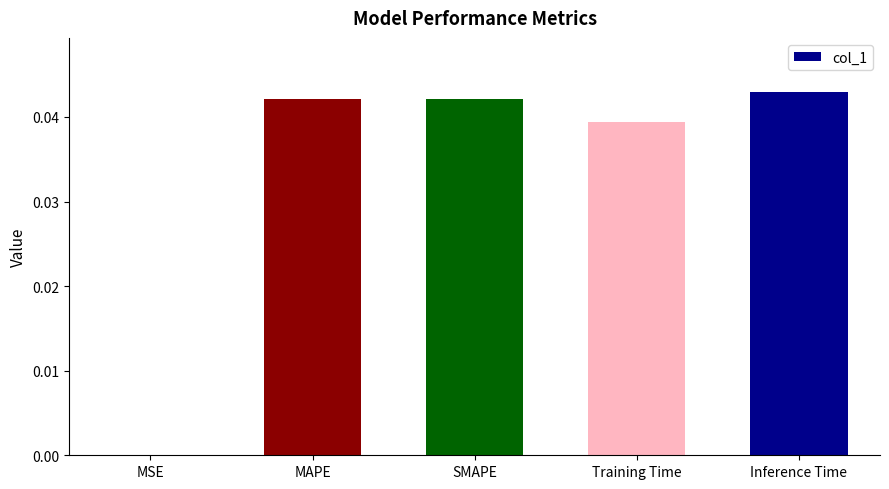

Count the number of data series in this chart.

1